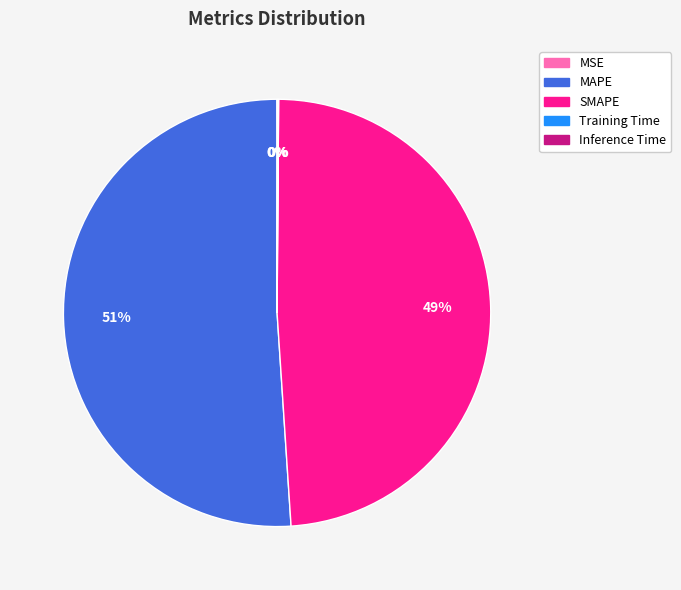

To the nearest percent, what is the average slice percentage?

20%